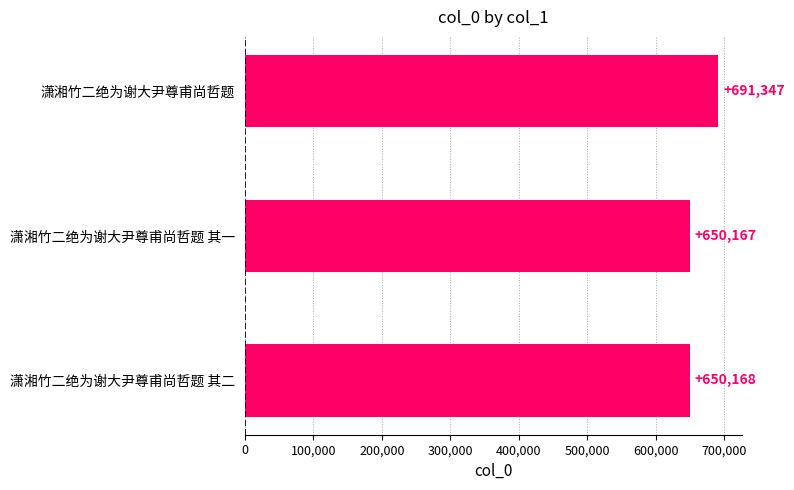

Count the number of categories in the chart.

3